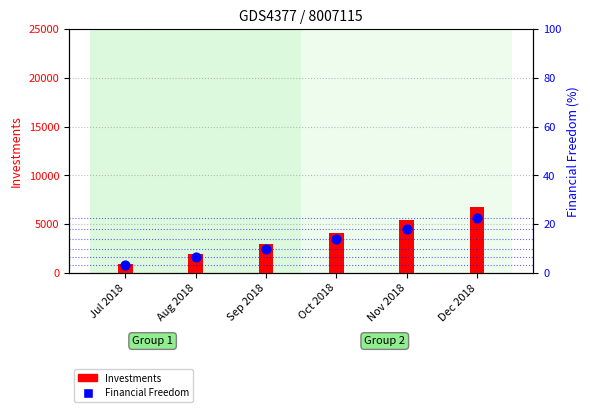

What is the total value across all series at Dec 2018?

6793.6